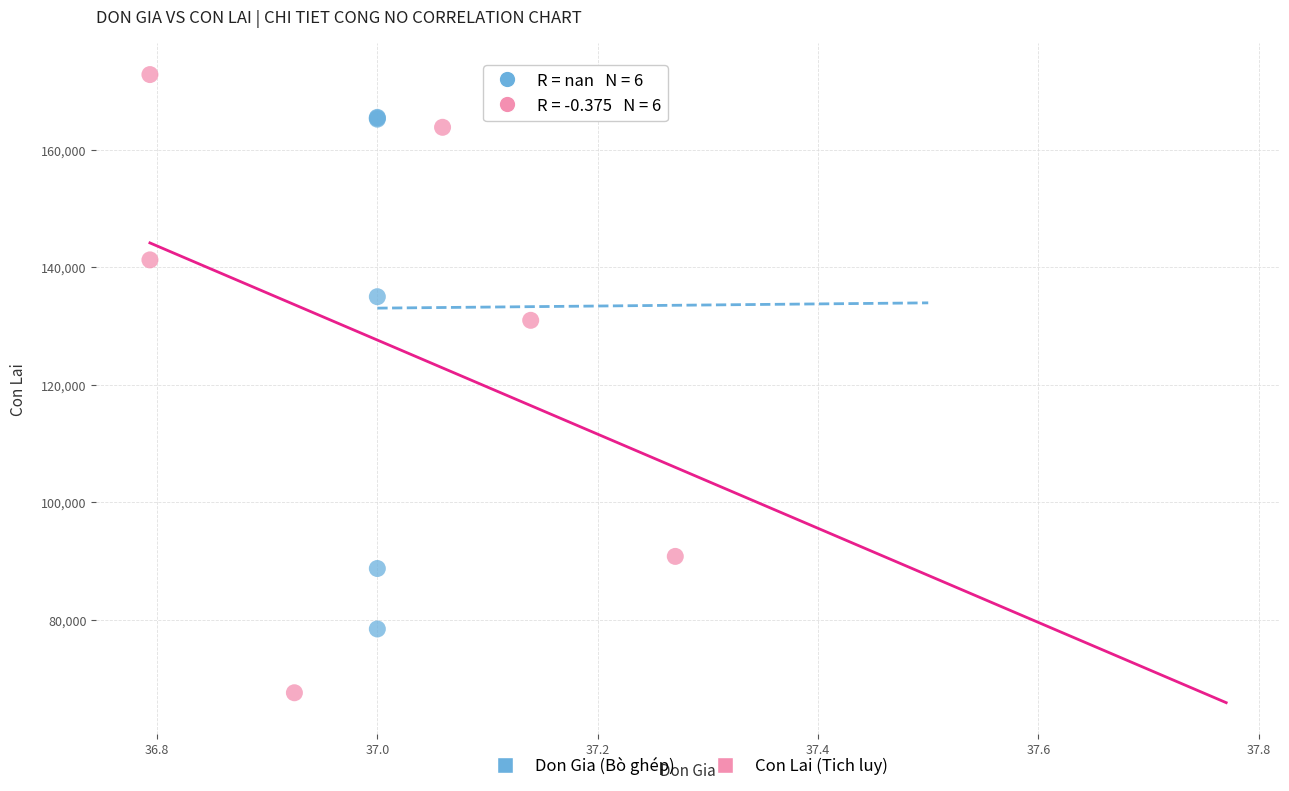

Which series reaches the minimum Y coordinate?

Con Lai (Tich luy)